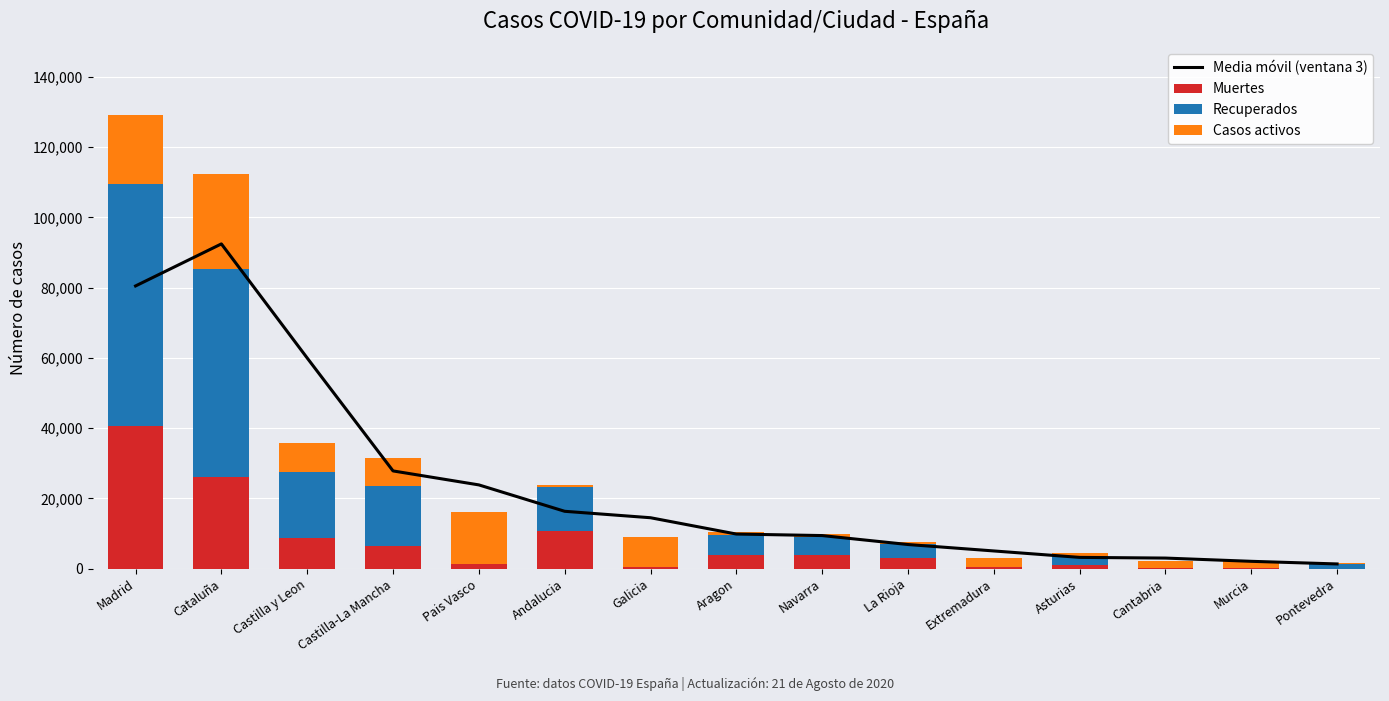

Reading left to right, list all the values displayed in this chart.

Media móvil (ventana 3): 80488.0	92451.3	59971.3	27842.3	23863.7	16353.0	14519.7	9877.7	9444.3	6896.0	5066.7	3235.0	3038.0	2116.0	1367.3
Muertes: 40736.0	26203.0	8716.0	6392.0	1418.0	10671.0	604.0	3772.0	3905.0	3107.0	487.0	1063.0	203.0	148.0	30.0
Recuperados: 68852.0	59019.0	18907.0	17259.0	0.0	12679.0	28.0	5695.0	5259.0	4051.0	10.0	2425.0	62.0	0.0	1411.0
Casos activos: 19425.0	27229.0	8267.0	7922.0	14646.0	604.0	8409.0	1097.0	864.0	583.0	2422.0	1052.0	1981.0	2180.0	333.0